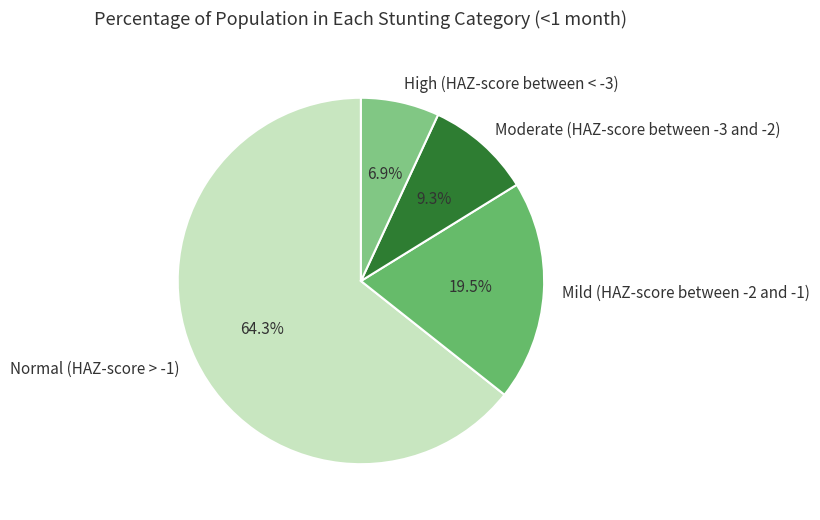

What is the smallest slice in the pie chart?

High (HAZ-score between < -3)